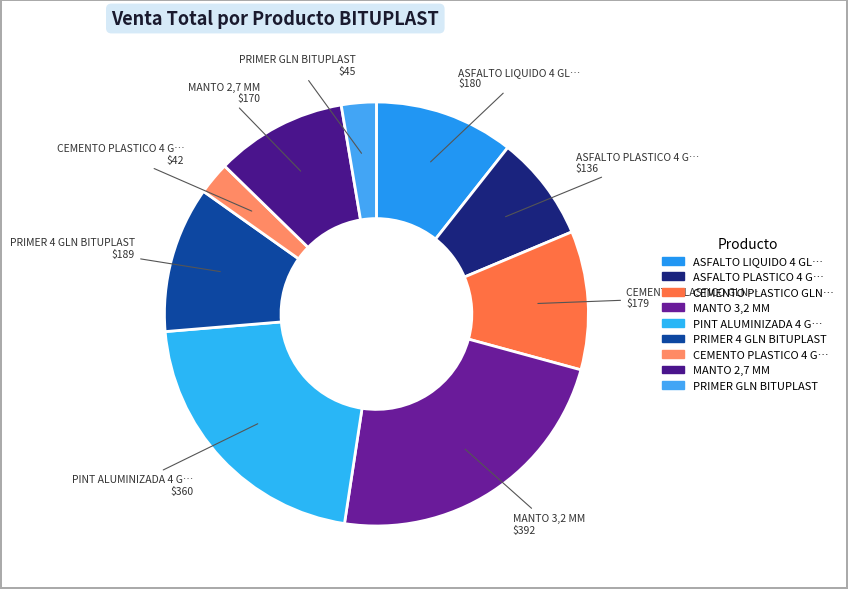

Count the number of slices in the pie.

9